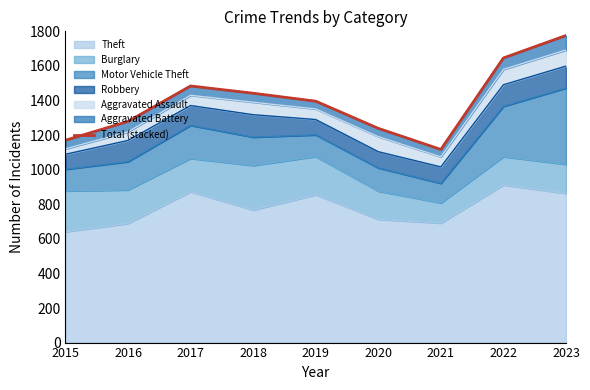

Where is the first local maximum?

2017